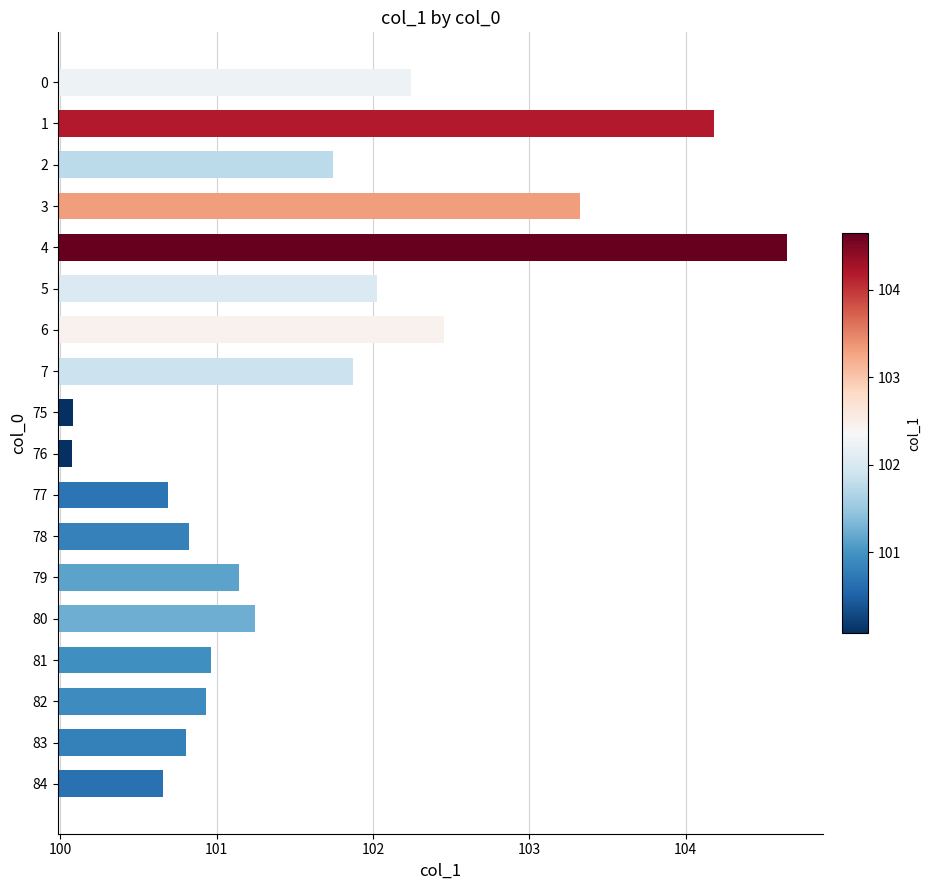

Where is the data nearest to the value 102?

5